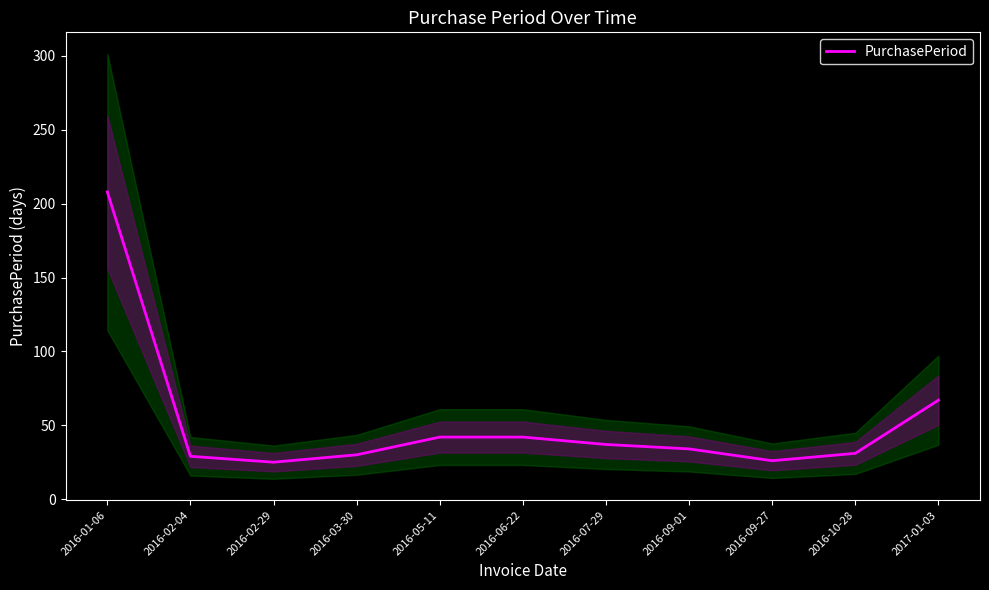

Count the number of categories in the chart.

11